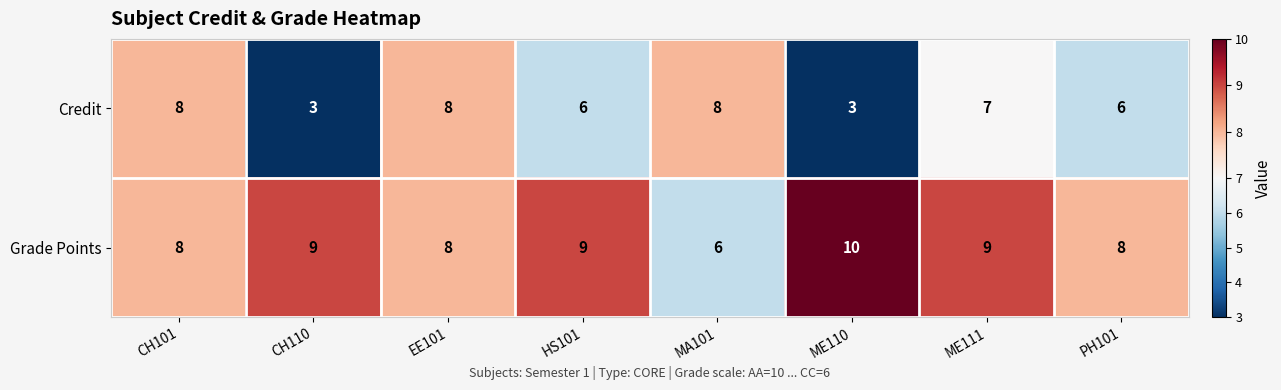

Is it true that Grade Points equals 8 at CH101?

True